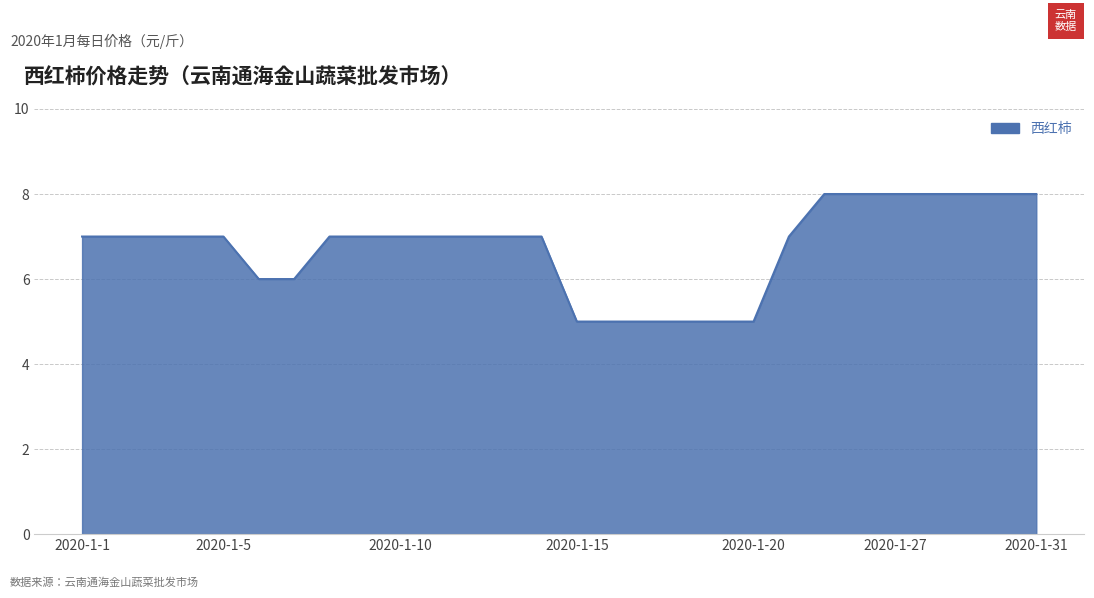

Reading right to left, what are all the values shown in this chart?

8	8	8	8	8	8	8	7	5	5	5	5	5	5	7	7	7	7	7	7	7	6	6	7	7	7	7	7